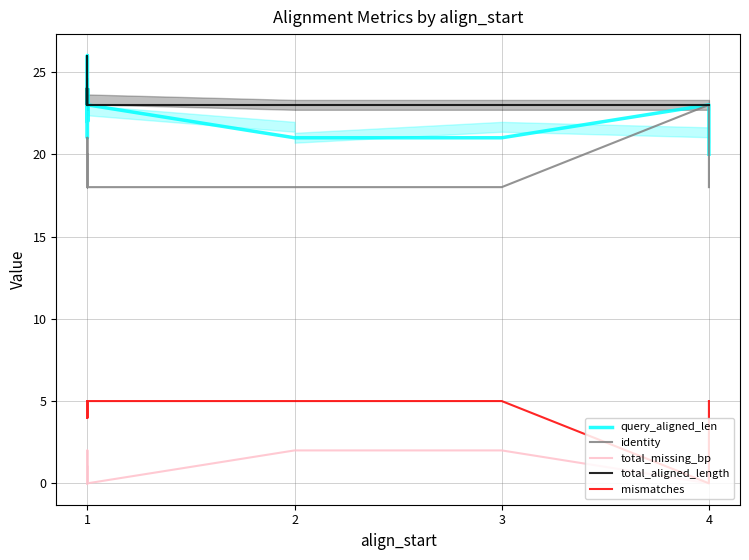

Does the chart display data point markers on the line(s)?

No